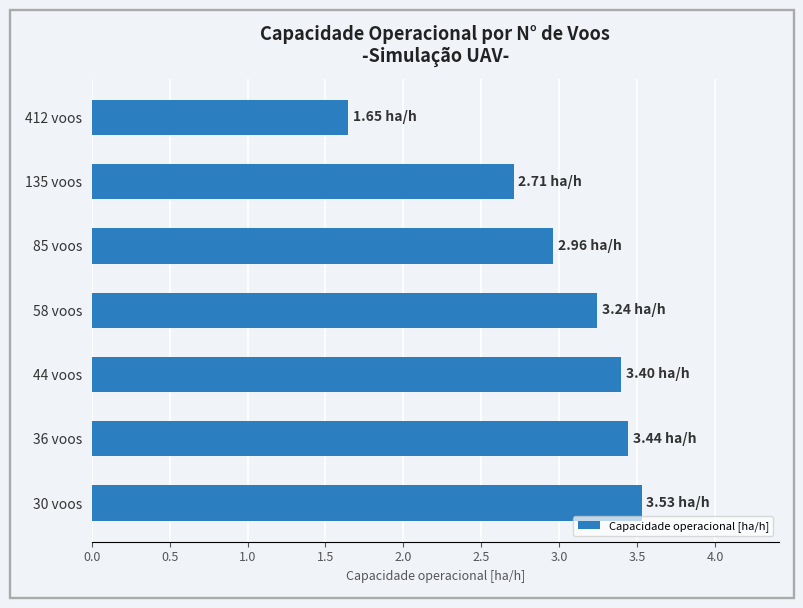

What is the change in value from 58 voos to 30 voos?

+0.3